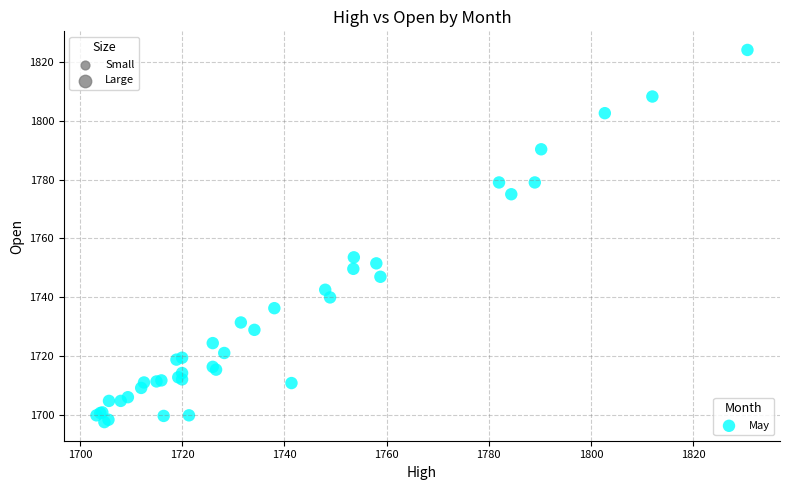

What Y value in the scatter plot is closest to 1760?

1753.6